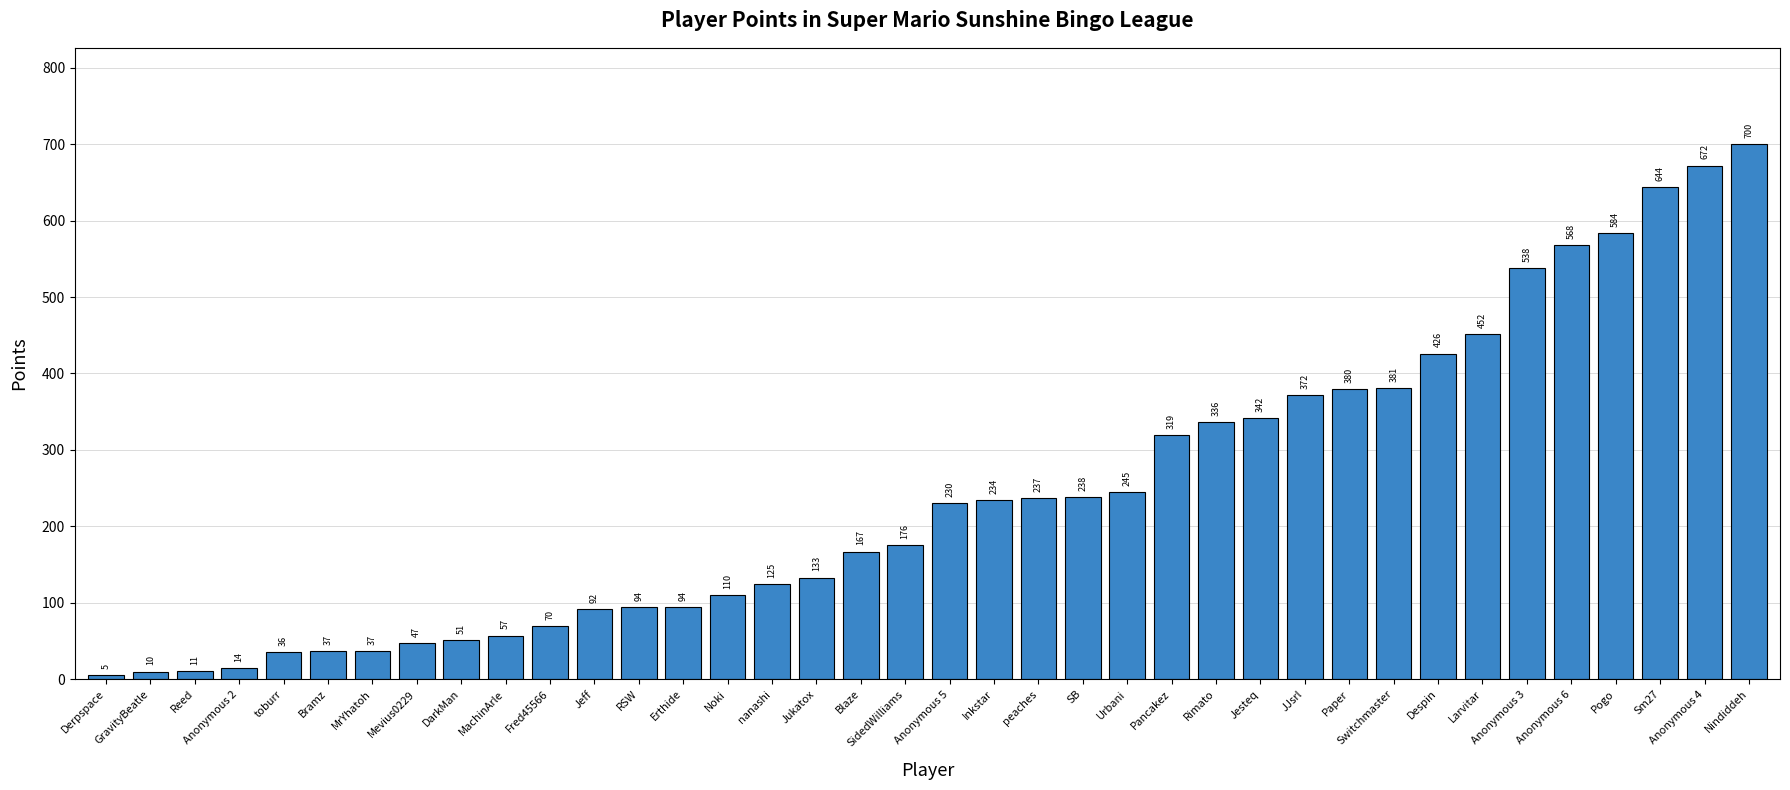

What is the change in value from toburr to Jesteq?

+306